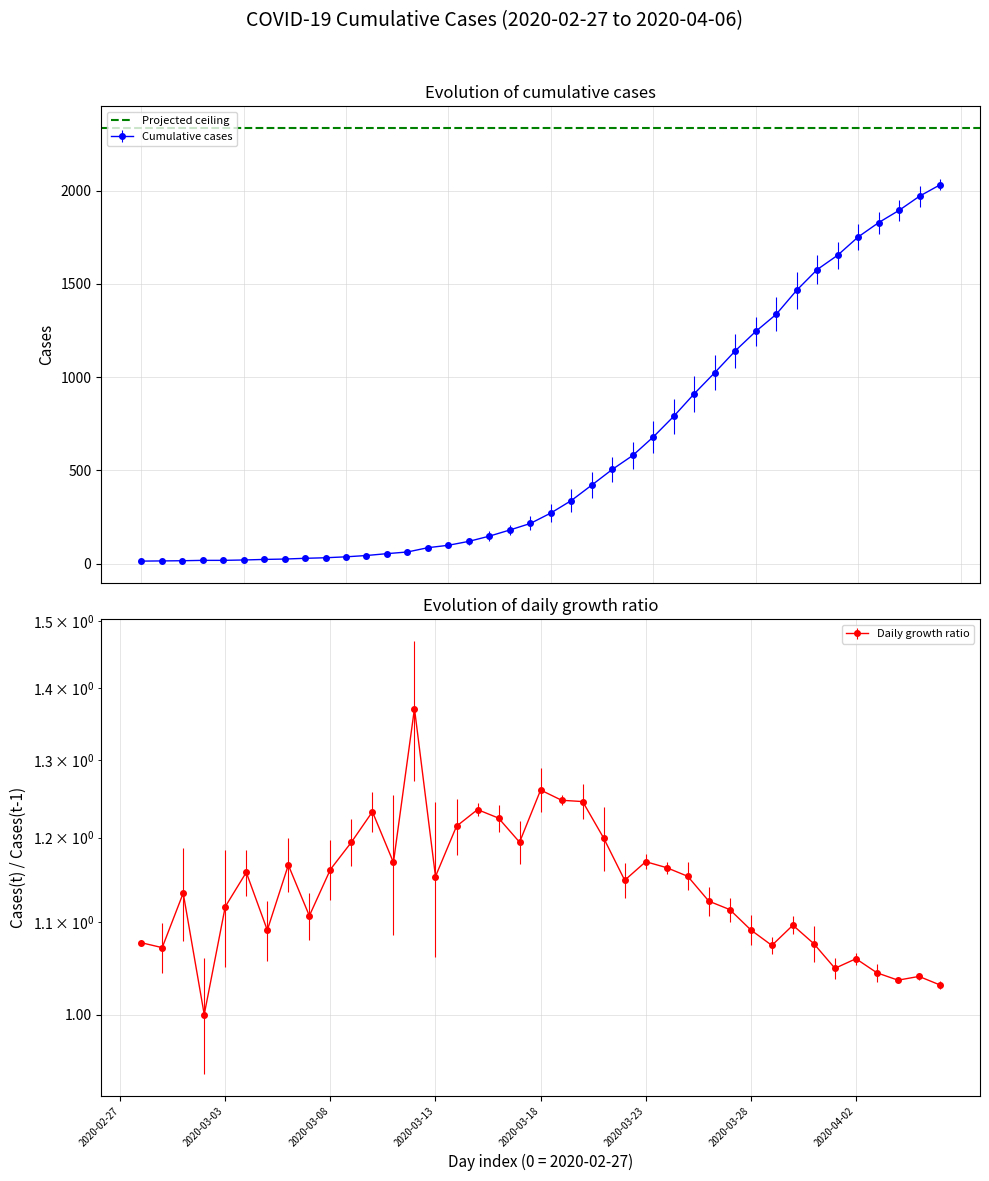

What is the smallest value displayed?

13